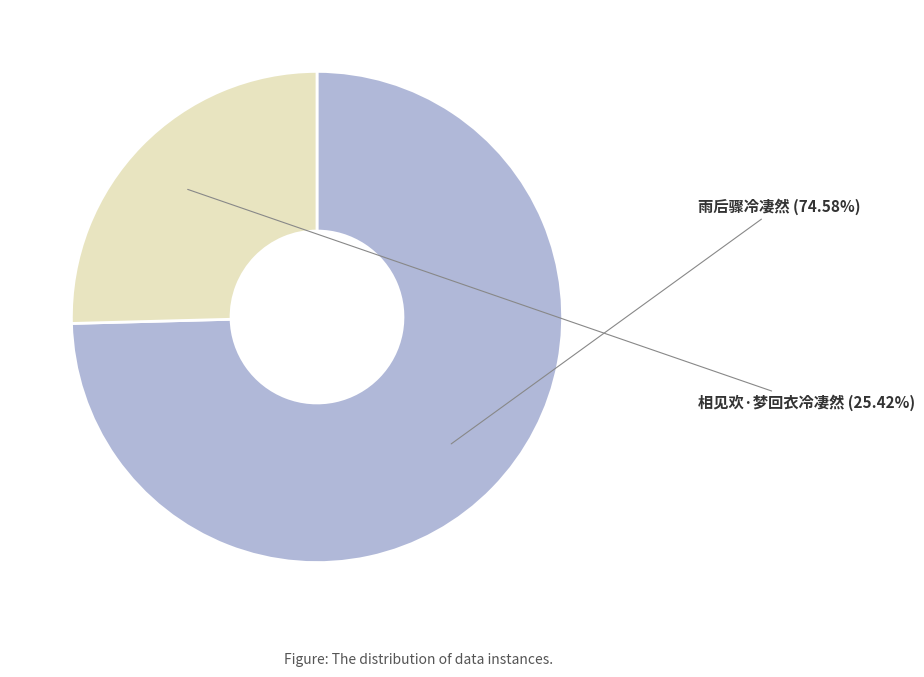

Is there a majority slice in this chart?

Yes